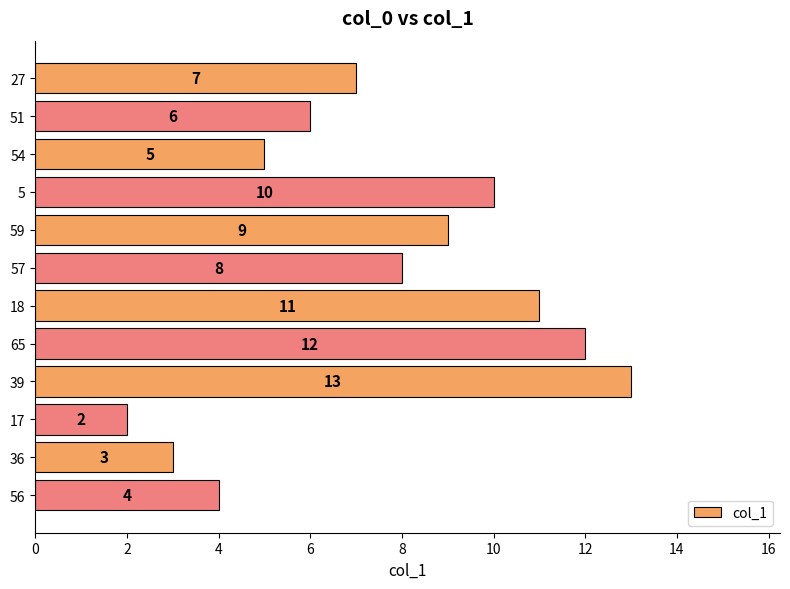

Approximately how many times larger is the value at 5 compared to 18?

0.9